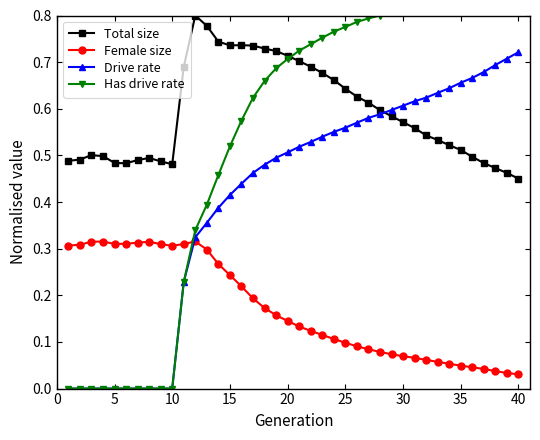

The Total size series shows 0.2 at 35. True or false?

False